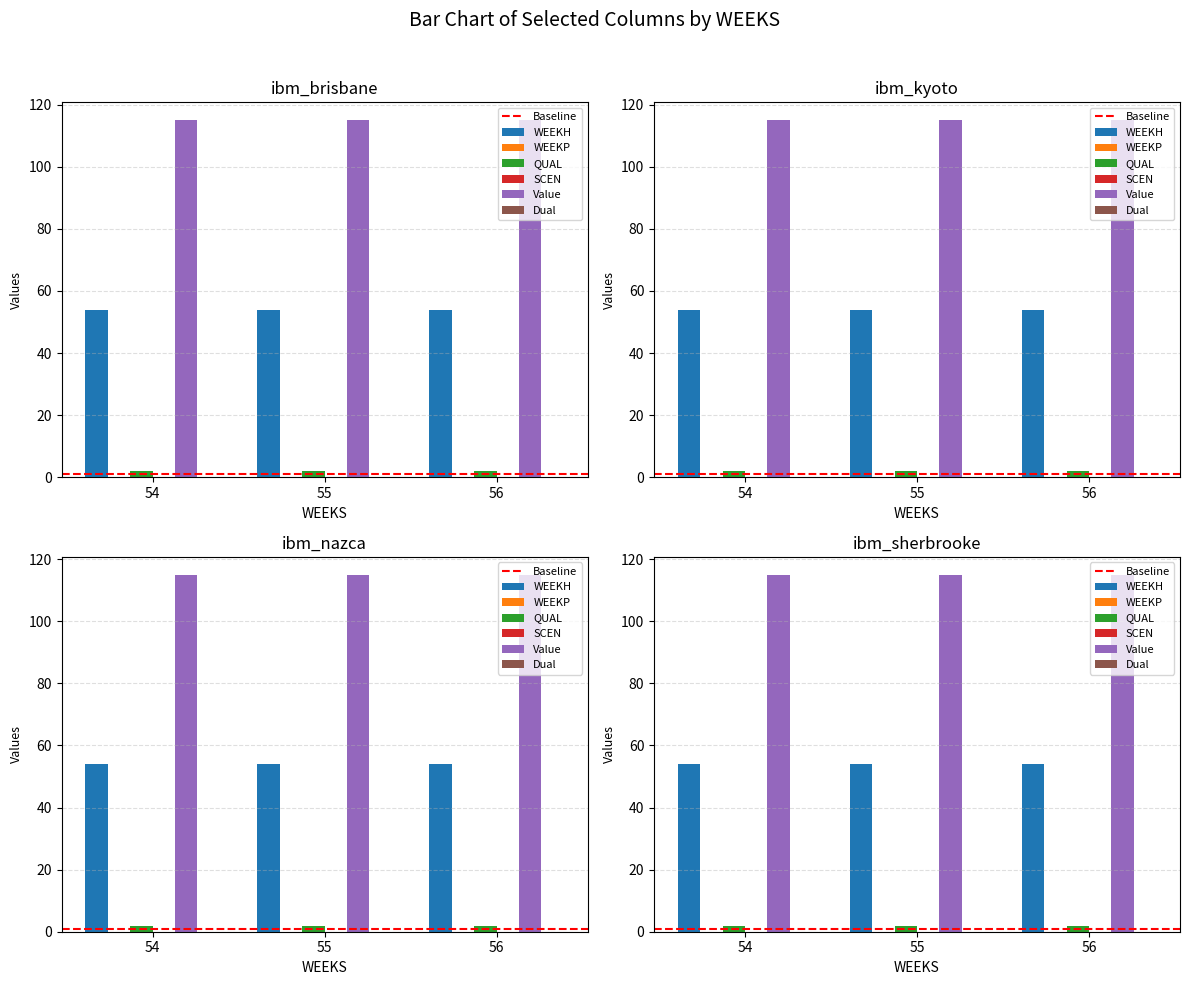

At which category is the sum across all series the highest?

54